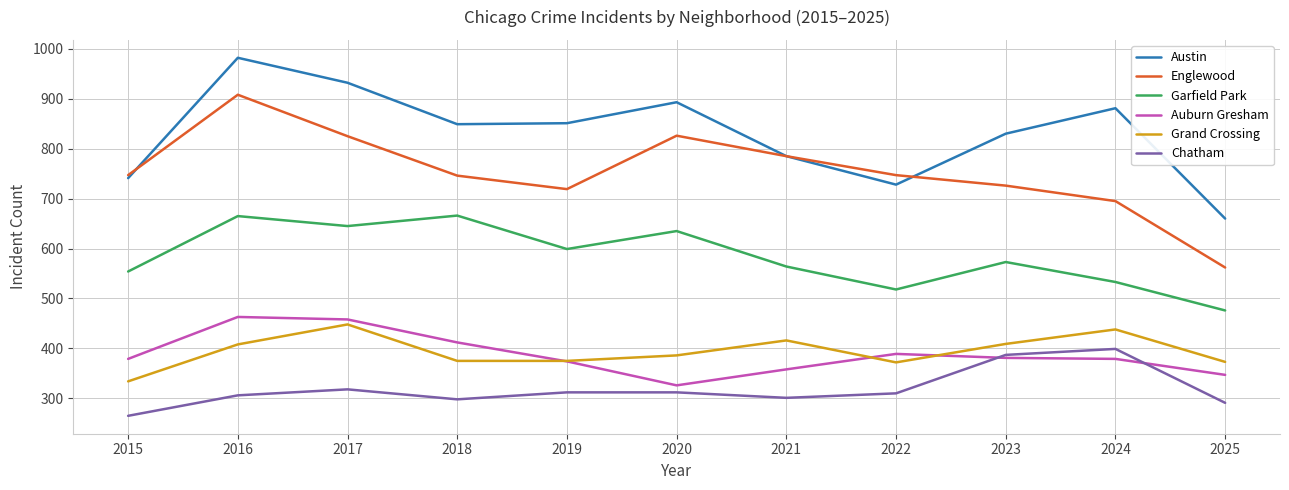

True or false: Garfield Park and Grand Crossing cross at least once.

False